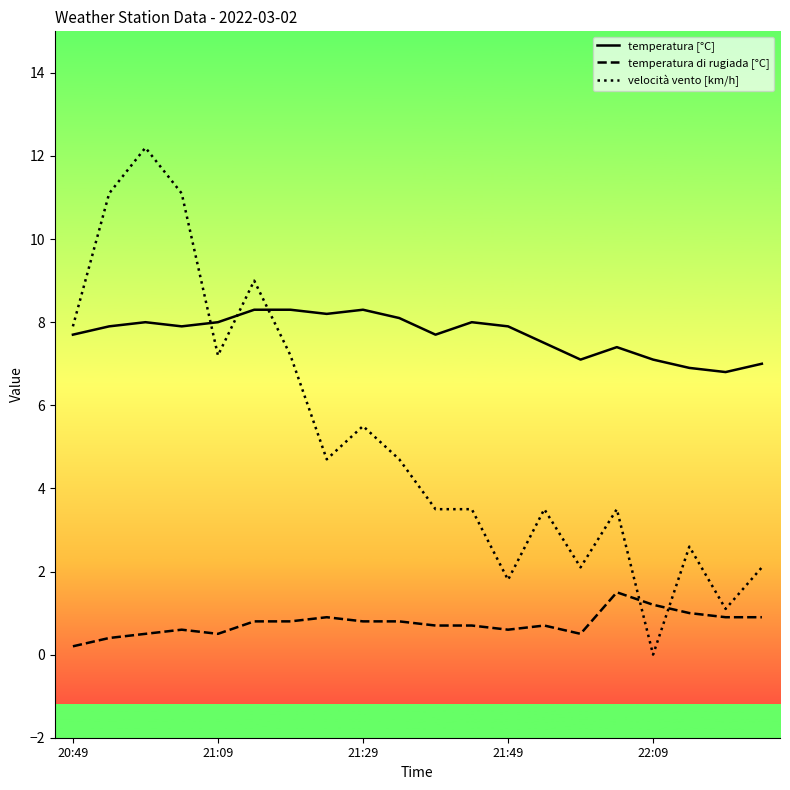

Does the chart display data point markers on the line(s)?

No